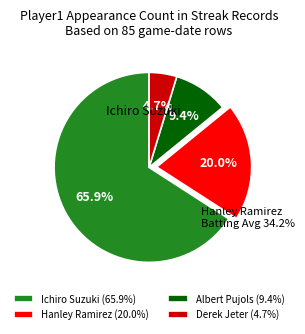

Is there any slice that represents more than half of the pie?

Yes